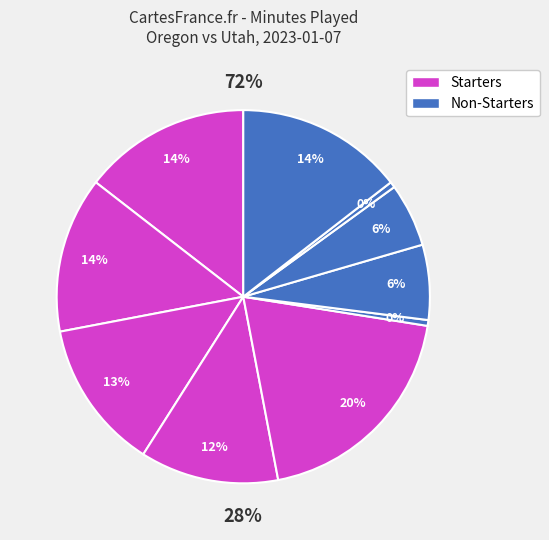

Do N. Bittle and B. Rigsby together represent more than half of the pie?

No